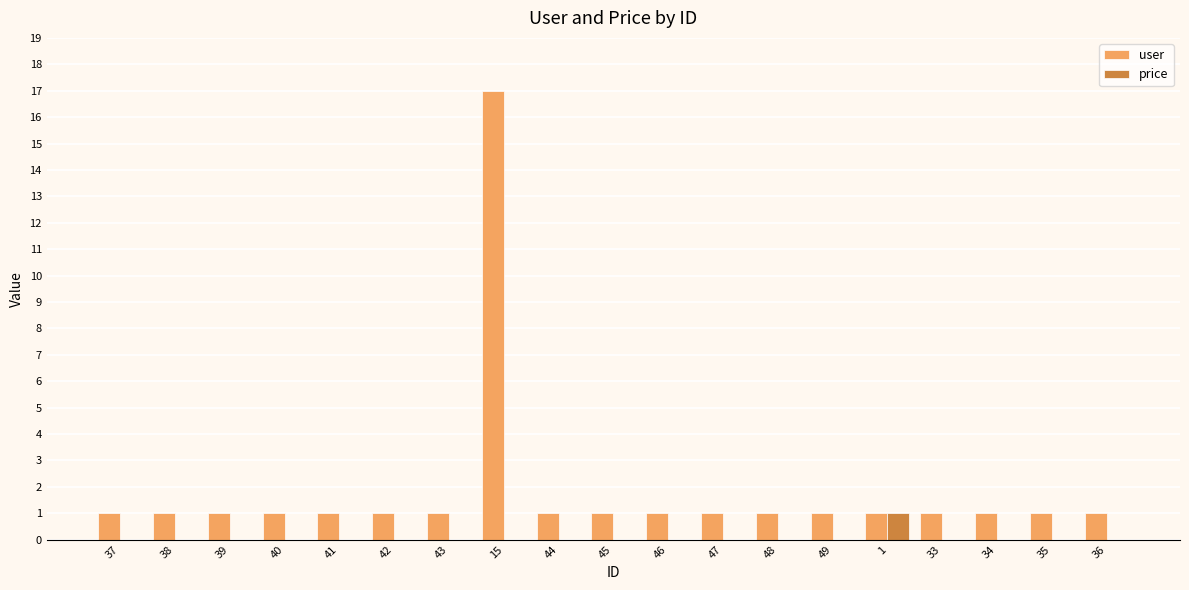

Which category has the highest value across all series?

15